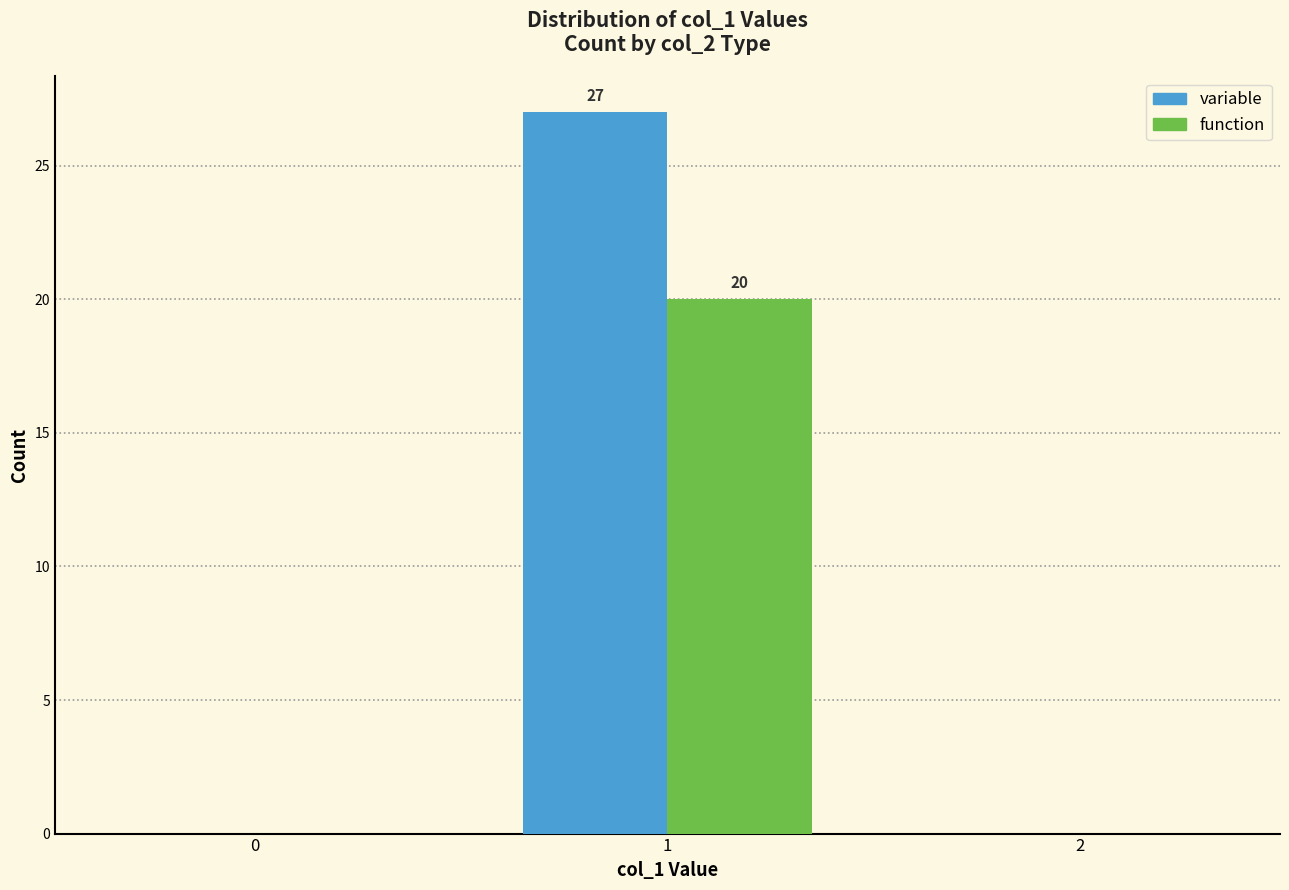

Which series has the largest total across all categories?

variable